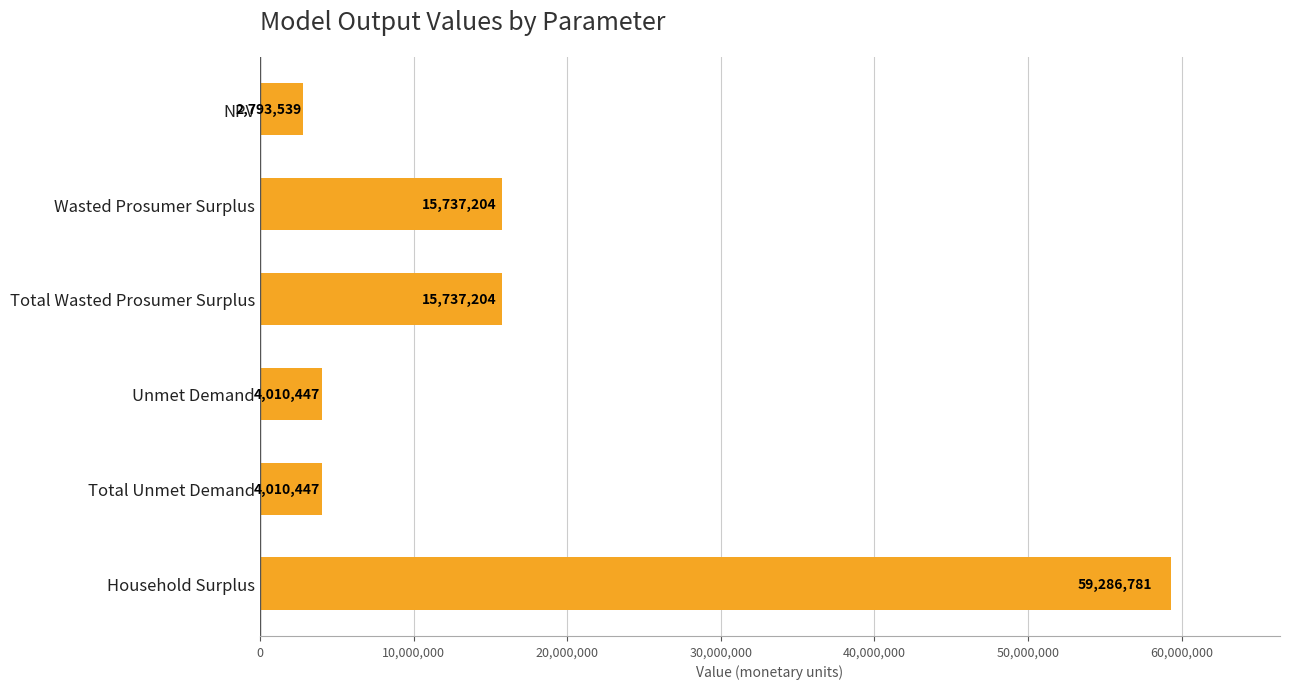

What is the label of the 5th bar from the bottom?

Wasted Prosumer Surplus